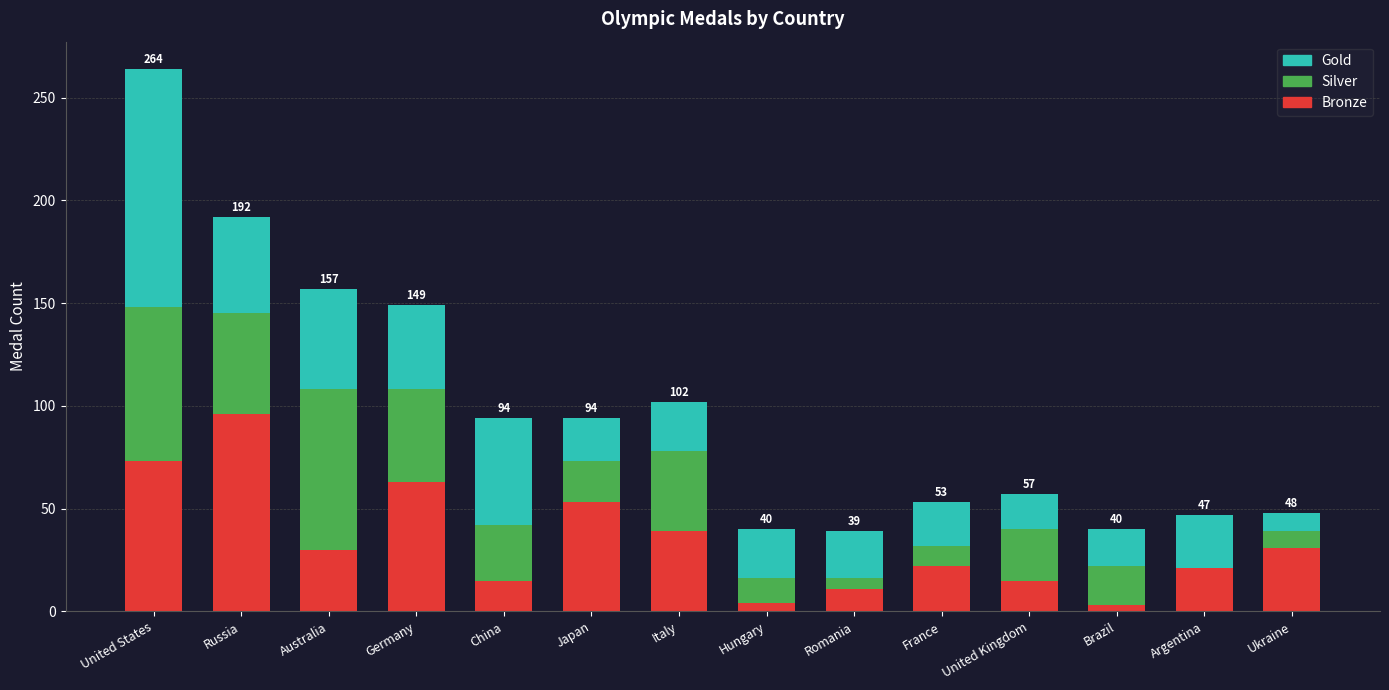

At which category is the sum across all series the highest?

United States